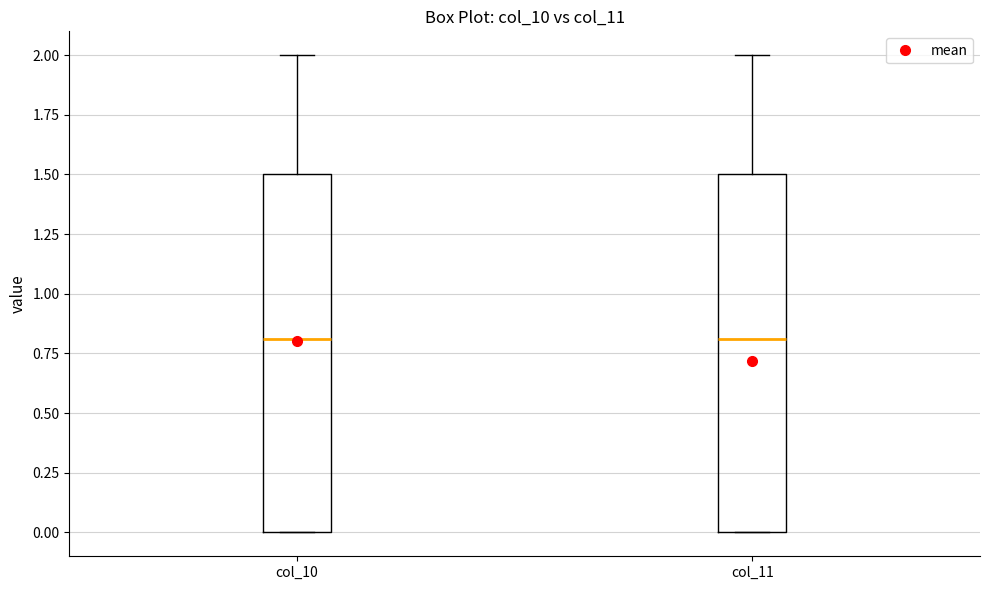

Reading left to right, read every box against the y-axis: the position of its median line, the range the box covers, and the ends of its whiskers. The values are not printed on the chart, so give them approximately, as read against the axis.

col_10: median 0.8, box 0.0 to 1.5, whiskers 0.0 to 2.0
col_11: median 0.8, box 0.0 to 1.5, whiskers 0.0 to 2.0